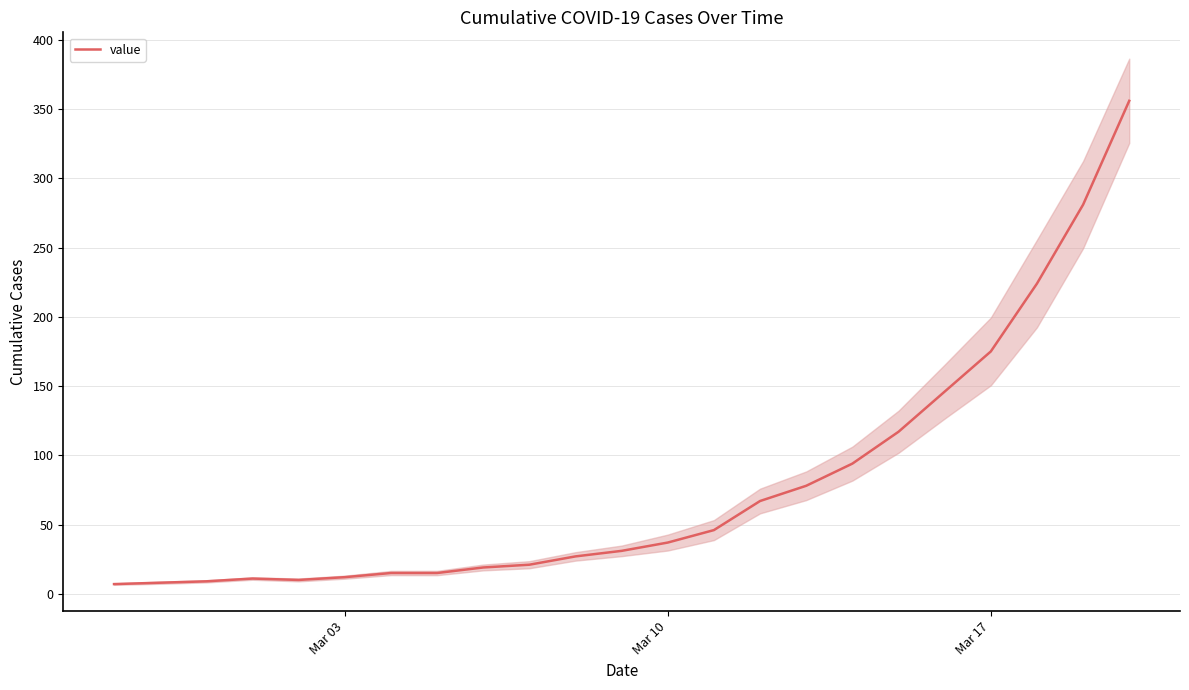

How many interior local peaks (higher than both neighbors) does the data have?

1